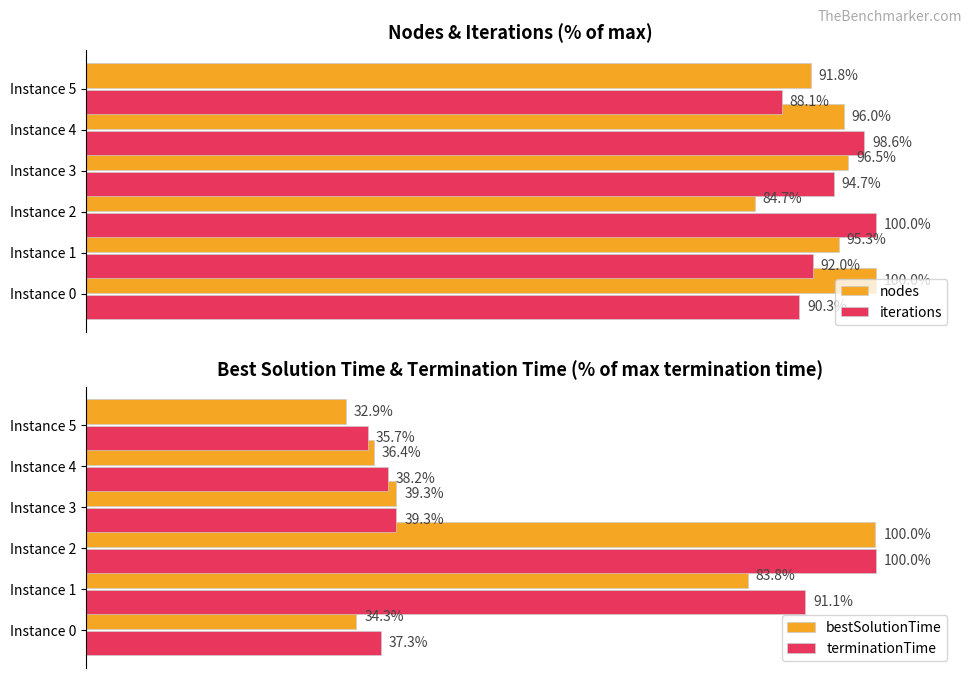

What are all the series names shown in the legend?

nodes, iterations, bestSolutionTime, terminationTime